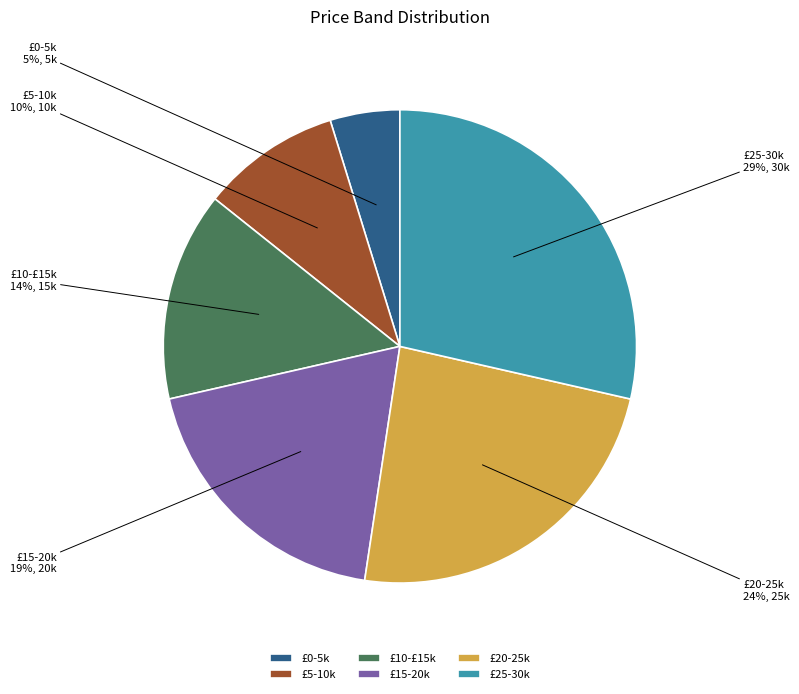

To the nearest percent, what is the difference between the largest and smallest slice percentages?

24%